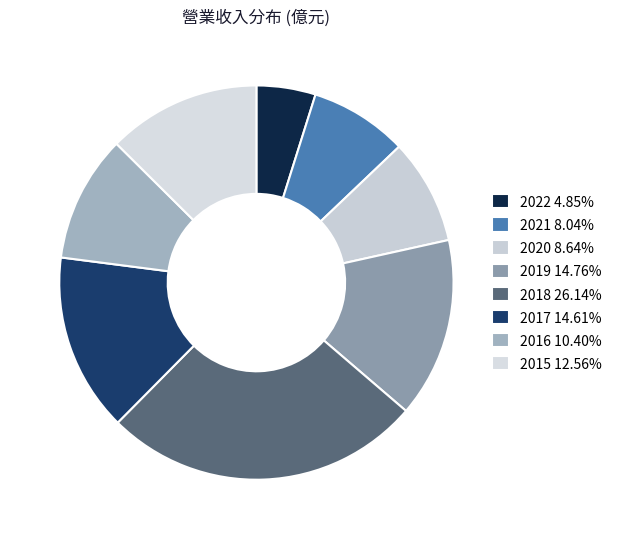

How many slices are in this pie chart?

8